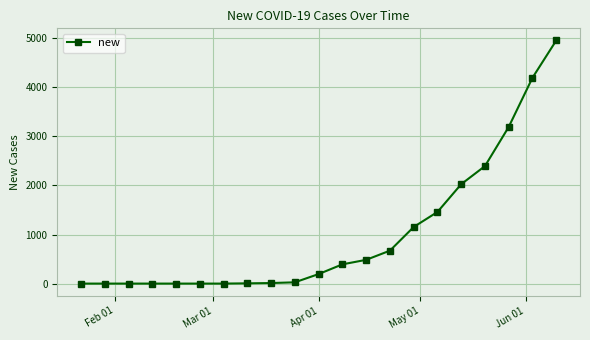

What is the difference between the maximum and second lowest values?

4953